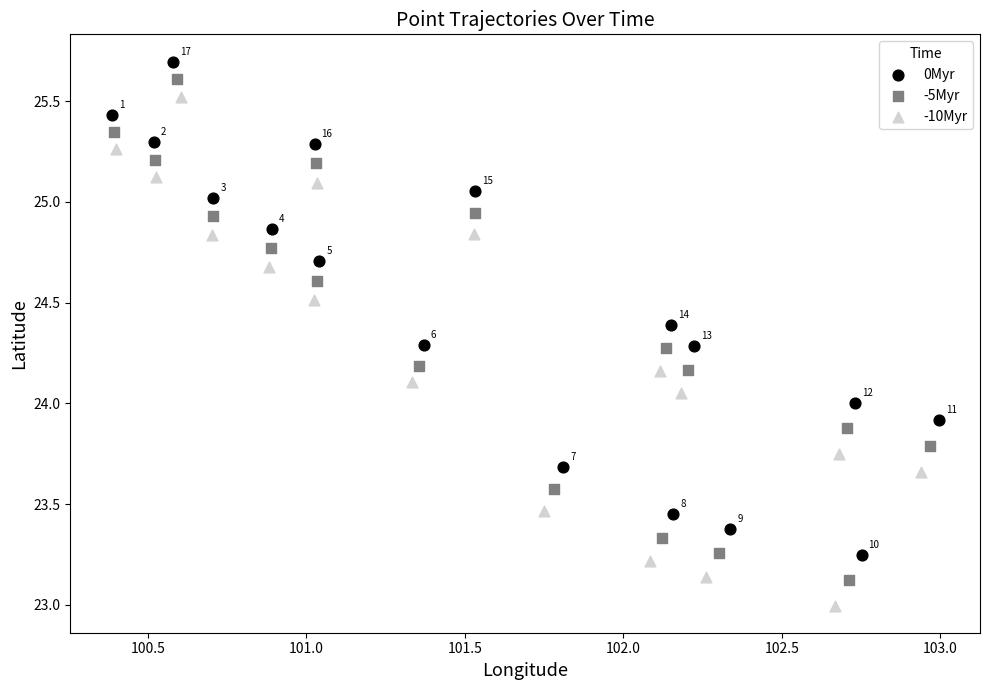

Which series has the largest Y range (max minus min)?

-10Myr